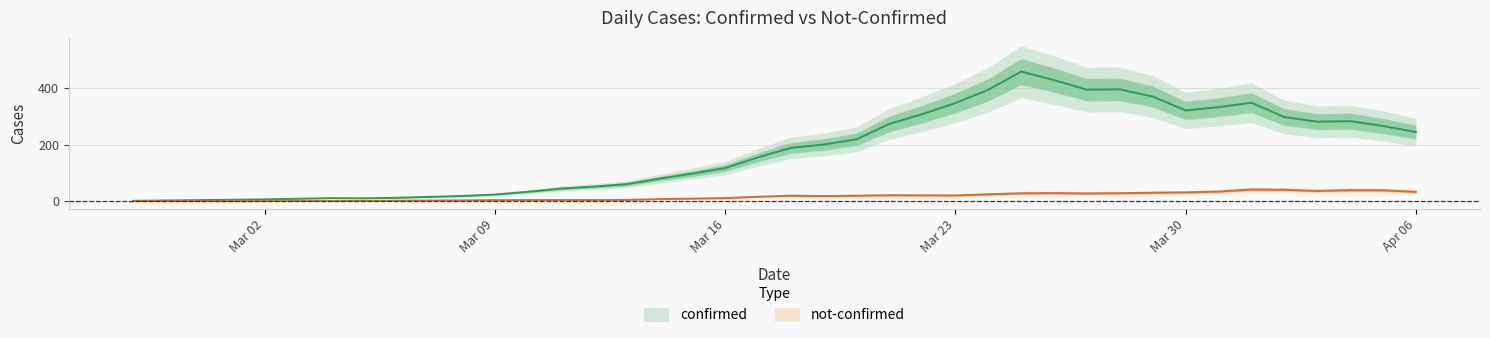

Which series has the largest range (max minus min)?

confirmed